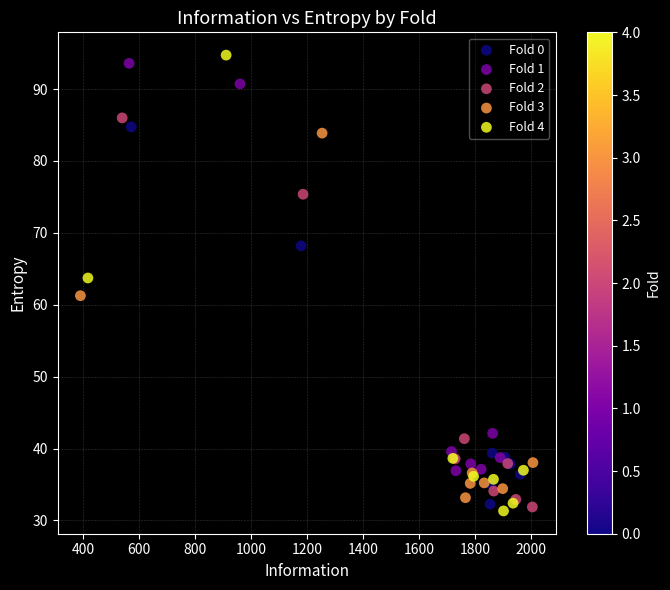

Which series has the largest Y range (max minus min)?

Fold 4